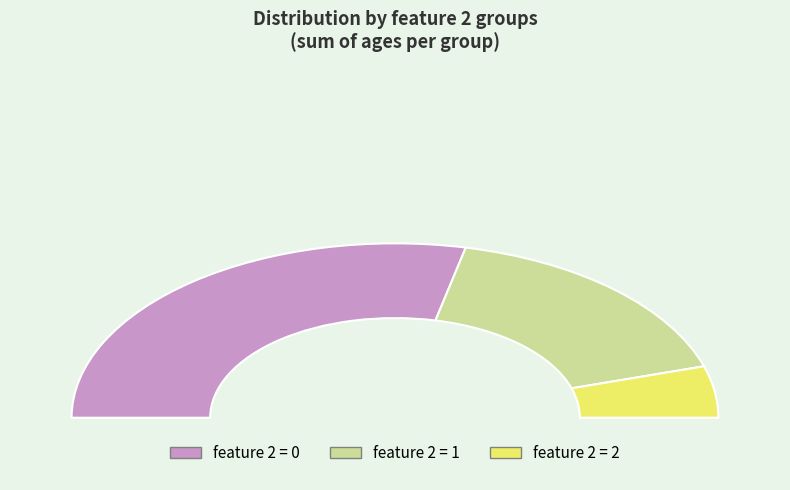

Does 2 represent more than half of the total?

No